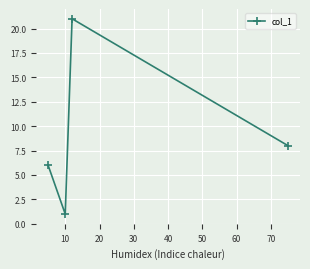

What is the greatest value displayed?

21